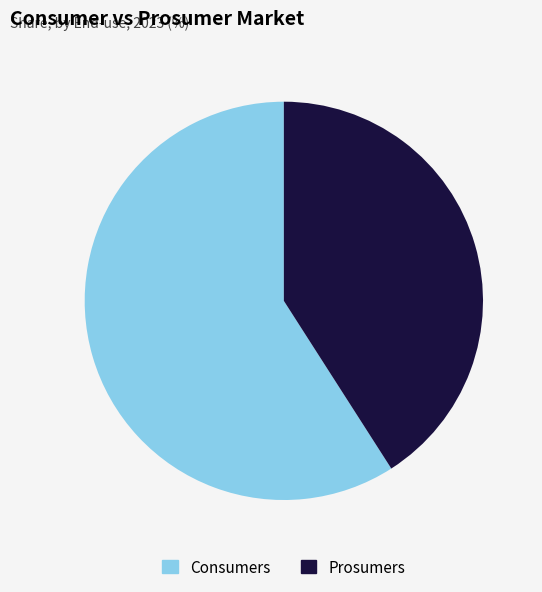

Do Consumers and Prosumers together represent more than half of the pie?

Yes